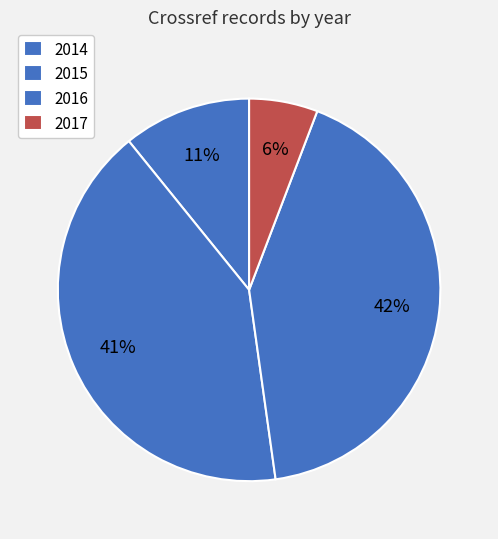

What is the largest slice in the pie chart?

2016